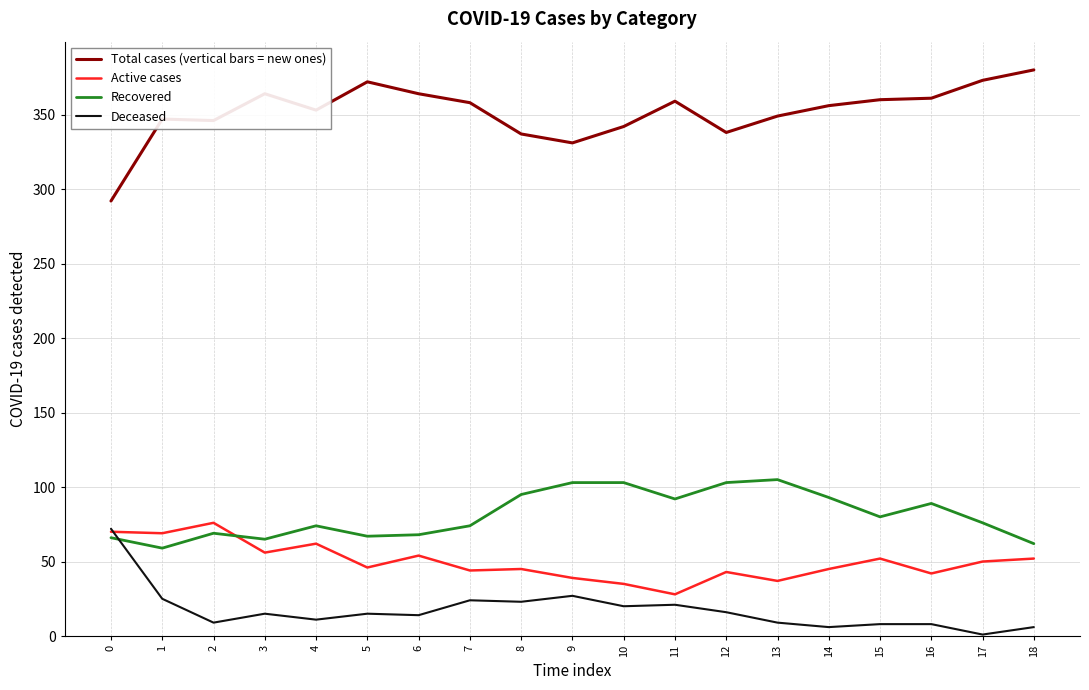

True or false: Deceased and Total cases (vertical bars = new ones) cross at least once.

False